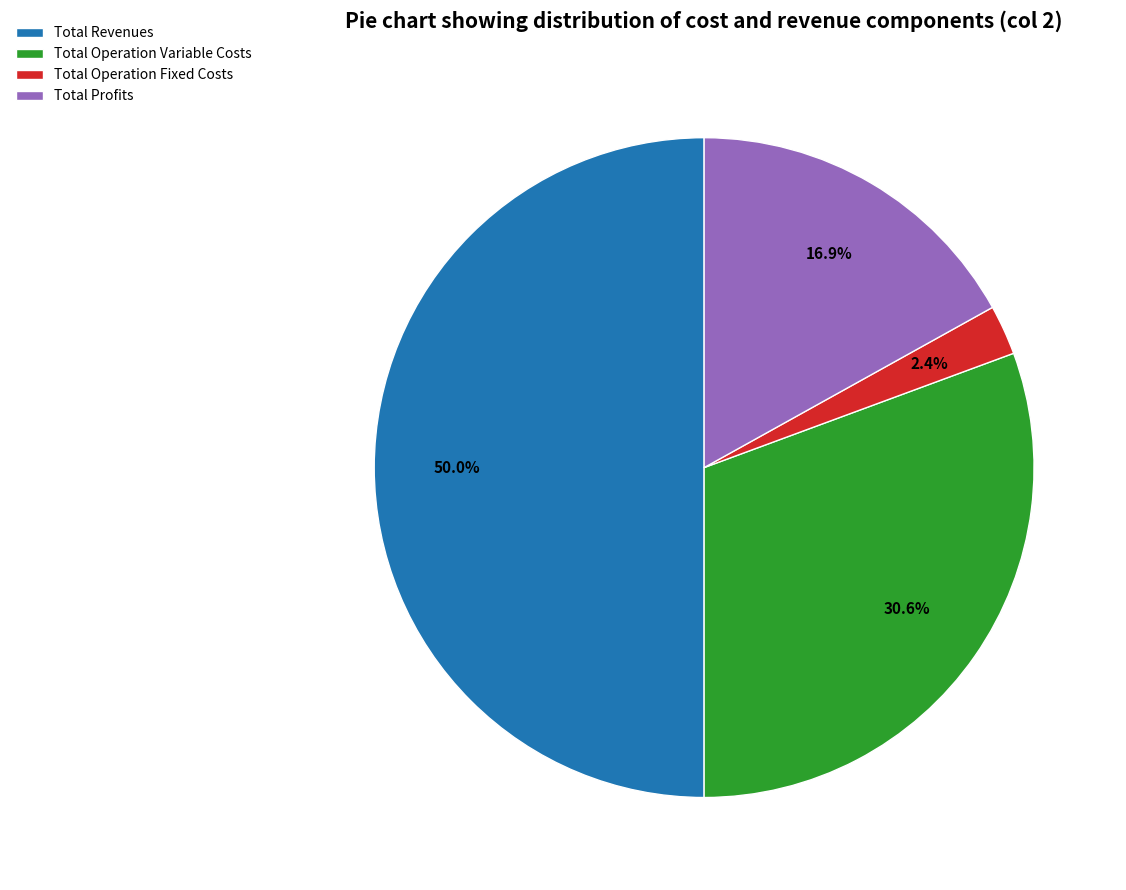

Which slice is the largest?

Total Revenues